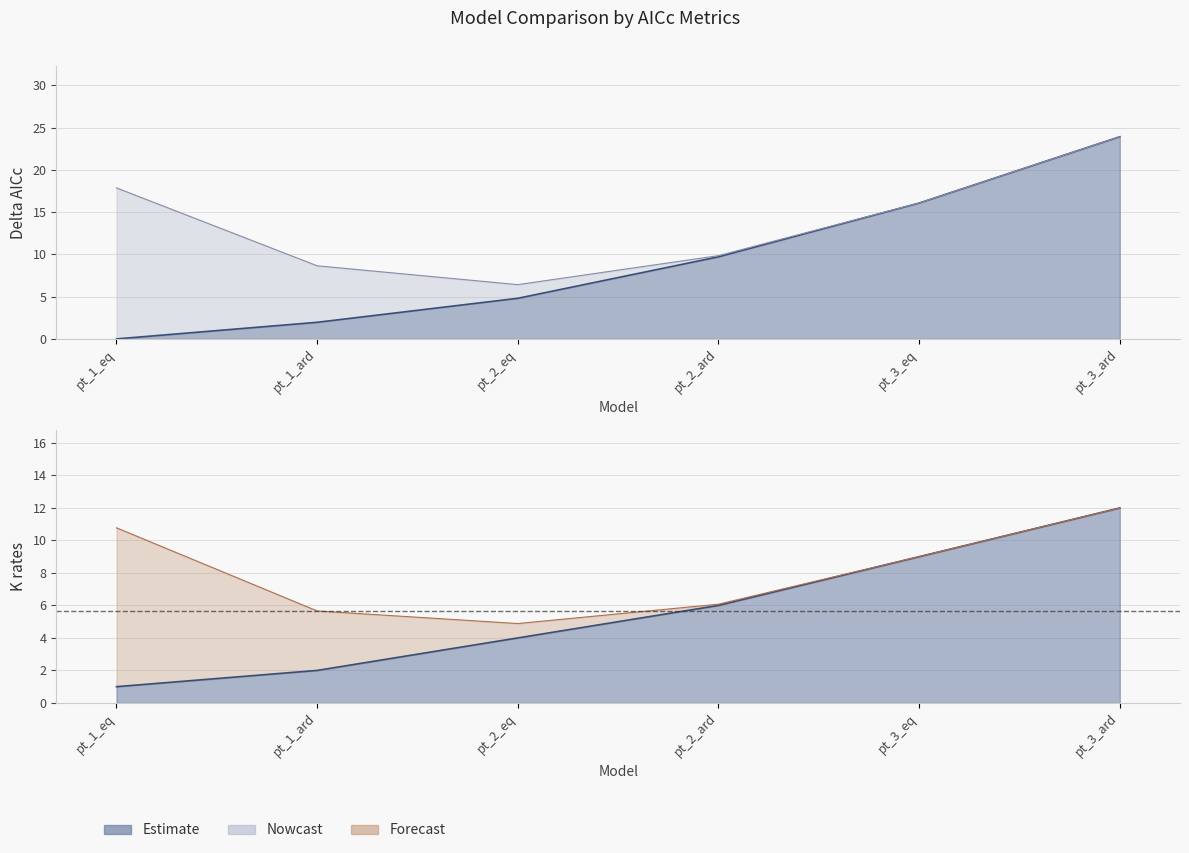

At which label is Delta_AICc closest to 11?

pt_2_ard